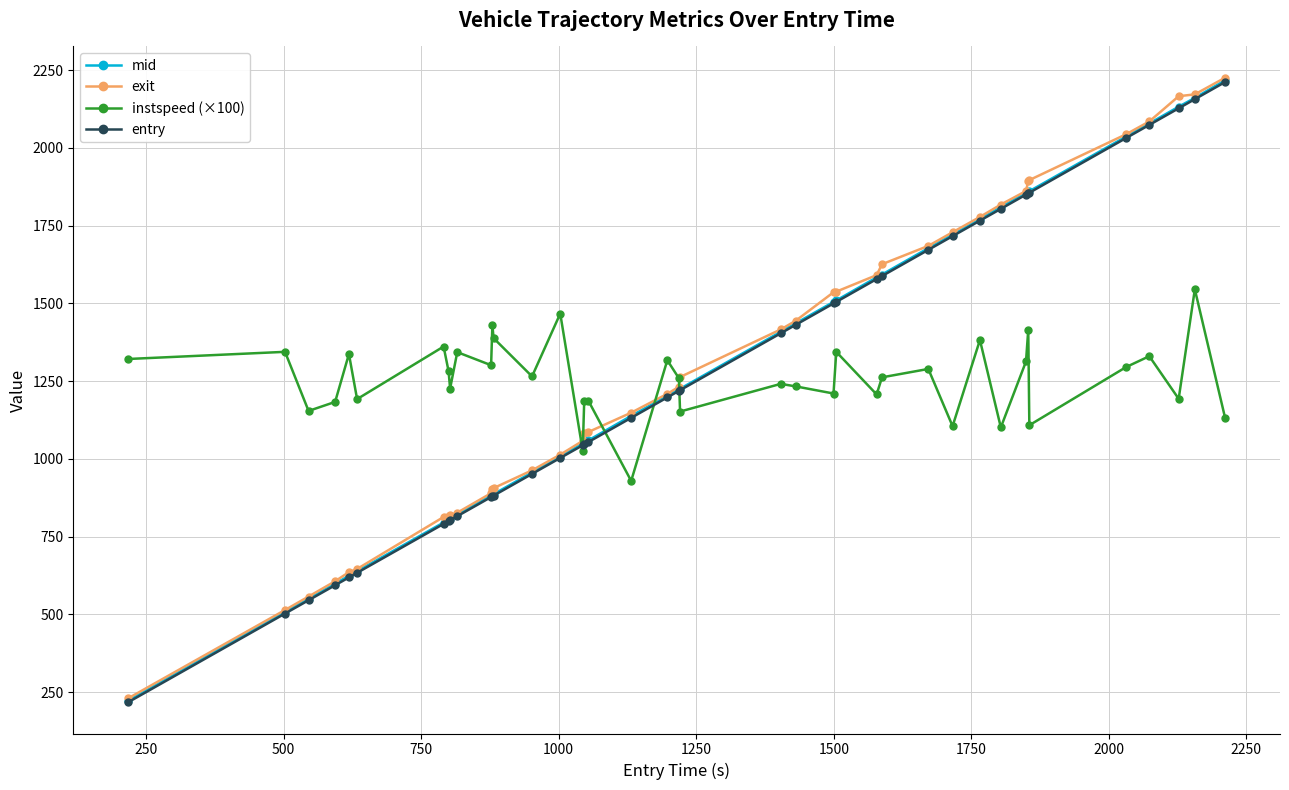

What is the maximum value for exit?

2225.5